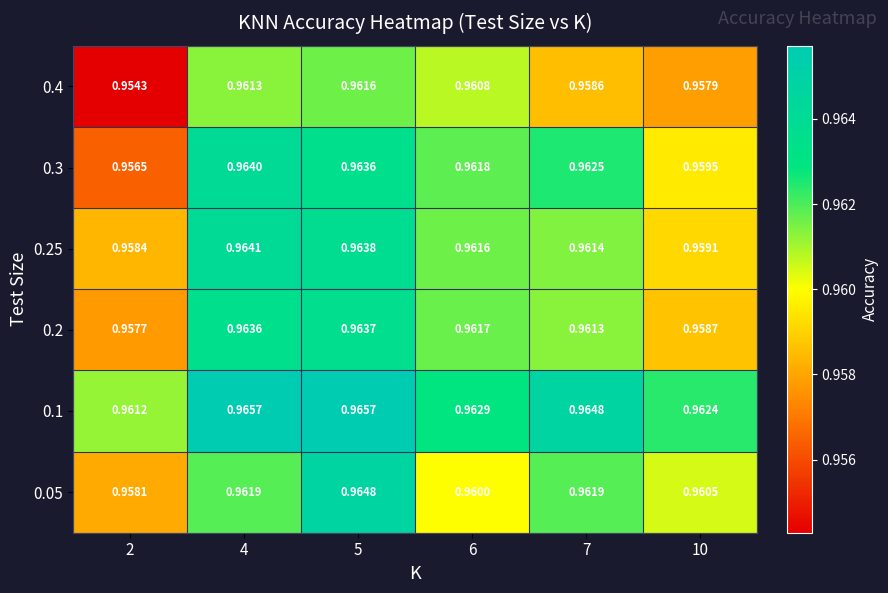

Is the value of 0.1 at 4 greater than the value of 0.3 at 6?

Yes